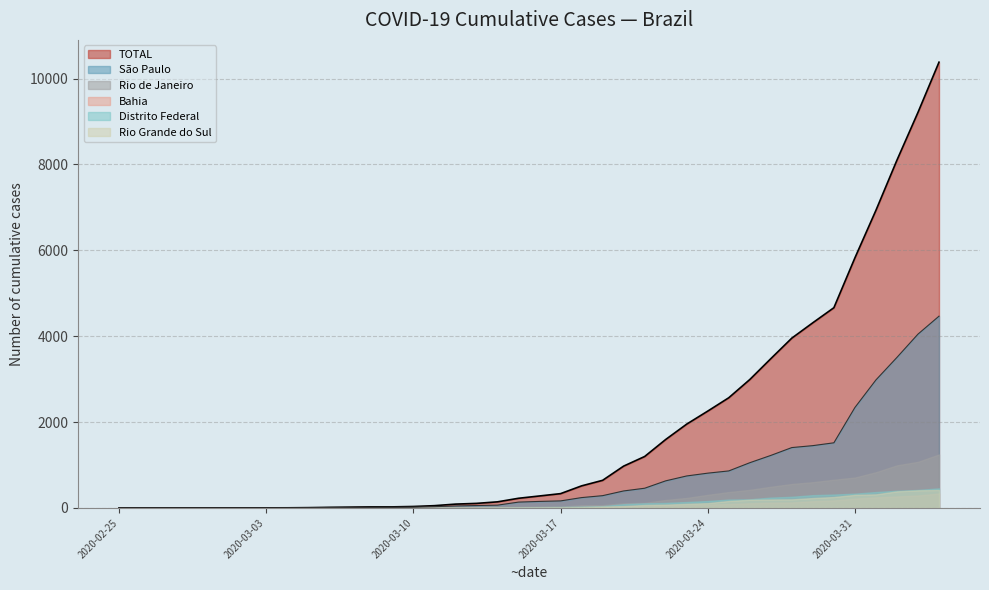

True or false: Distrito Federal and Bahia cross at least once.

True